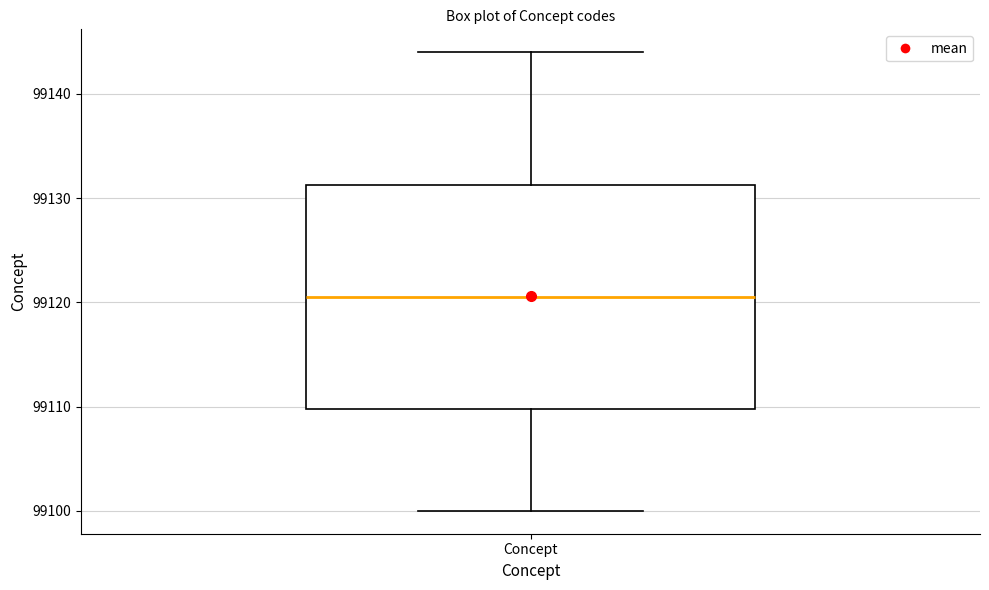

Read this box plot against the y-axis: the position of the median line, the range covered by the box, and the ends of both whiskers. The values are not printed on the chart, so give them approximately, as read against the axis.

median 99121, box 99110 to 99131, whiskers 99100 to 99144